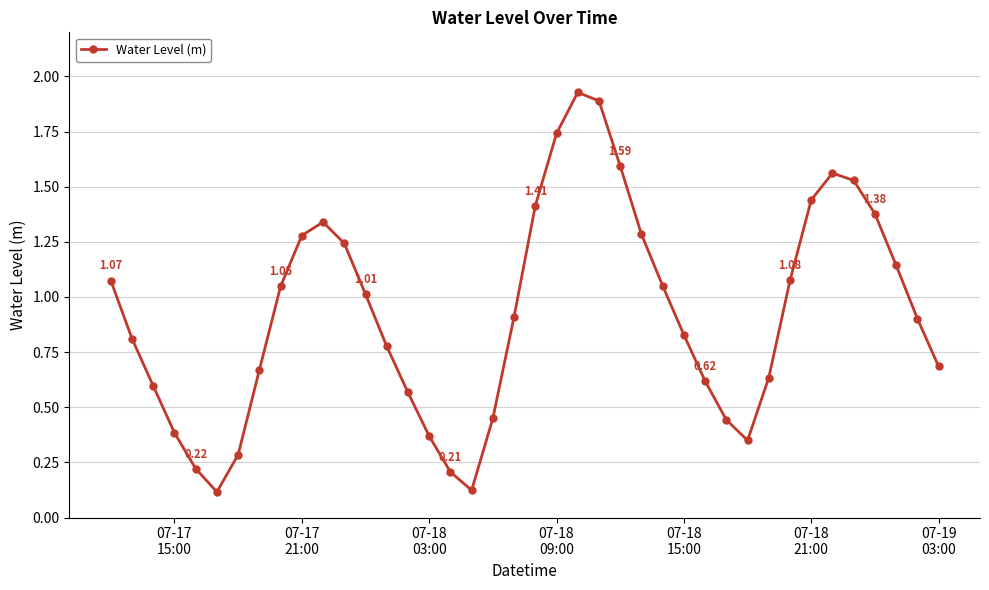

What is the average value?

0.9